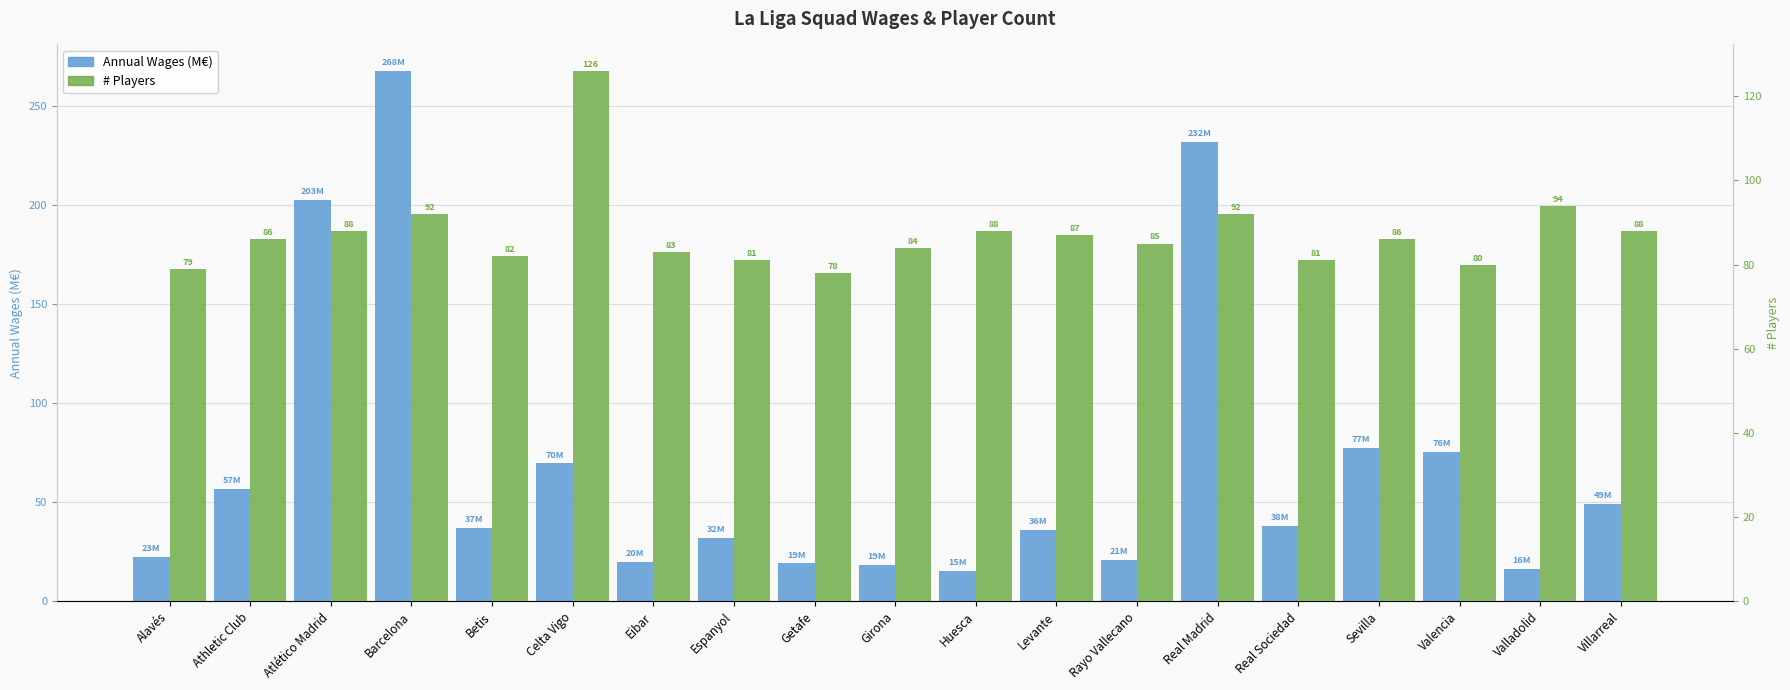

Is it true that # Players equals 48.3 at Atlético Madrid?

False